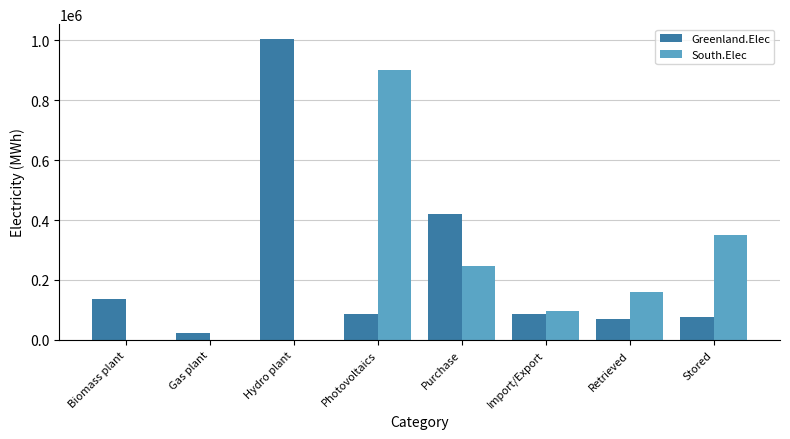

Which series changed the most between Biomass plant and Hydro plant?

Greenland.Elec